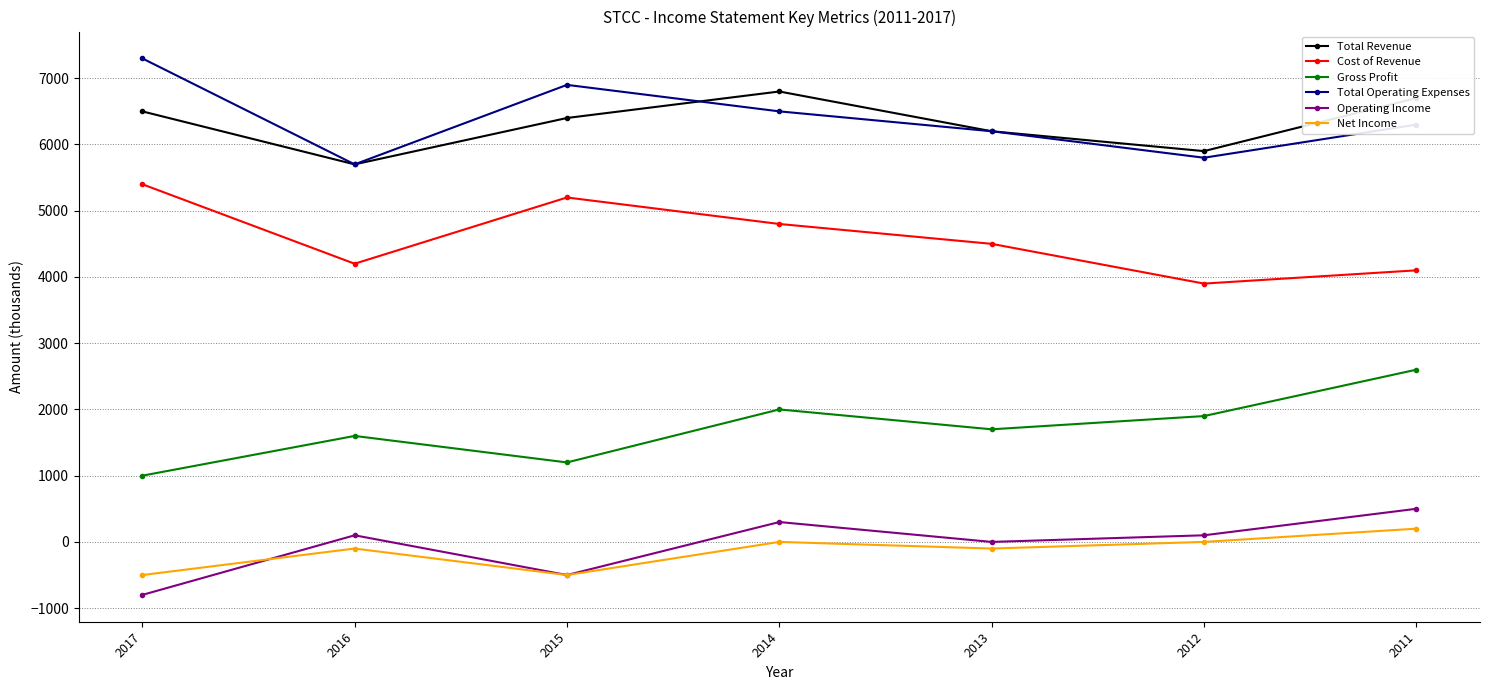

Between 2017 and 2011, which series saw the biggest shift?

Gross Profit